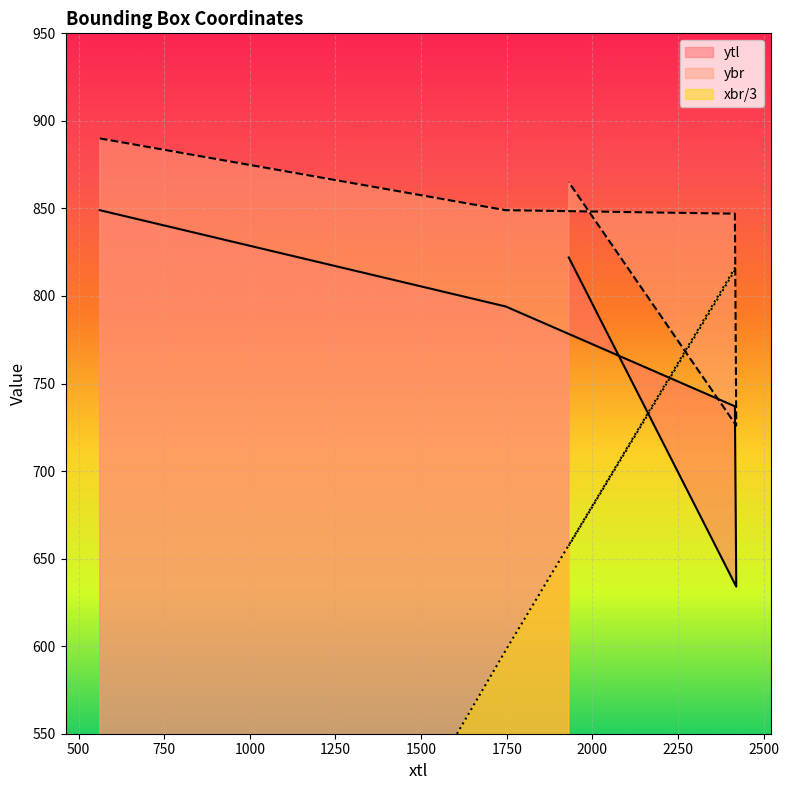

Which series has the widest spread of values?

xbr